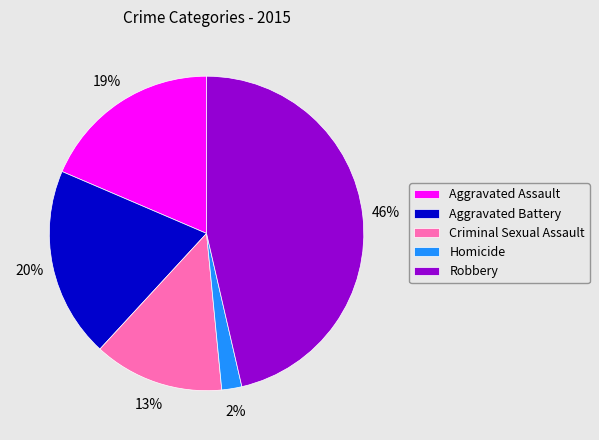

Combined, do Homicide and Aggravated Assault account for over 50%?

No